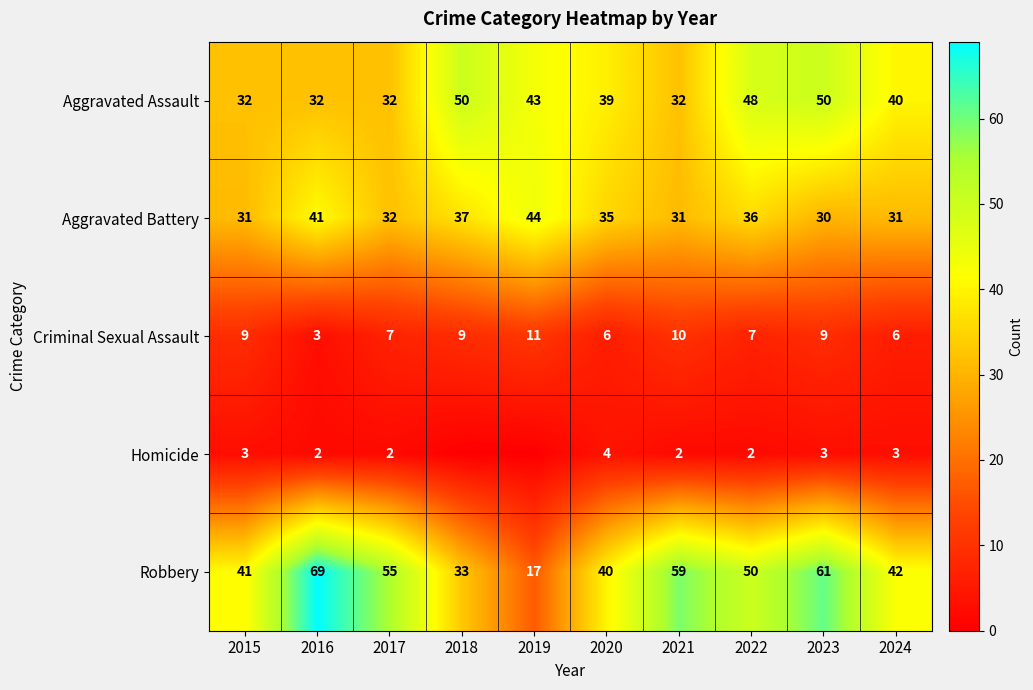

At which label does Robbery first exceed 50?

2016